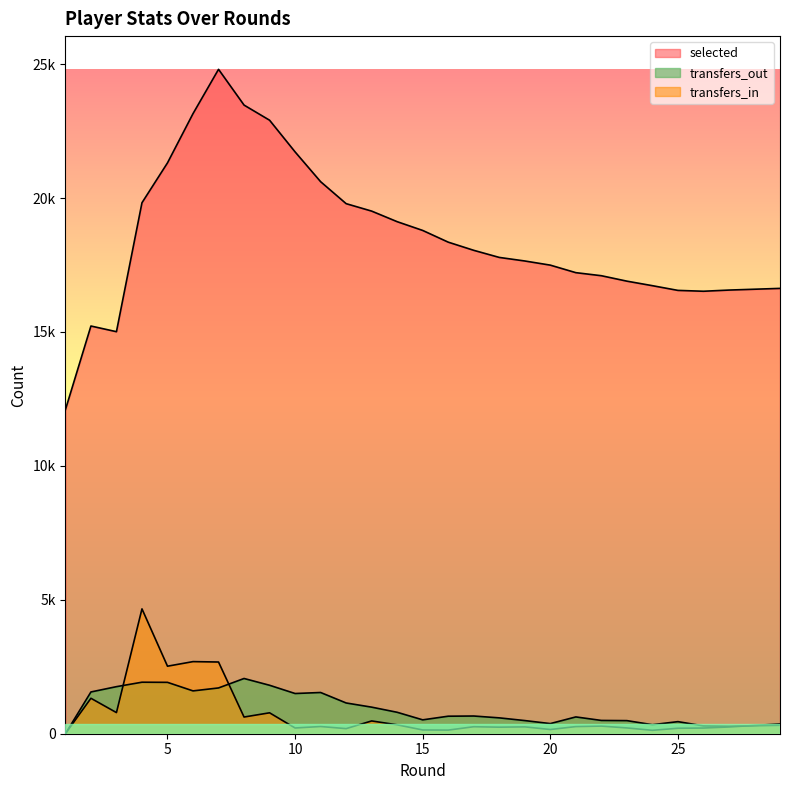

What is the difference between the transfers_in values at 13 and 5?

2044